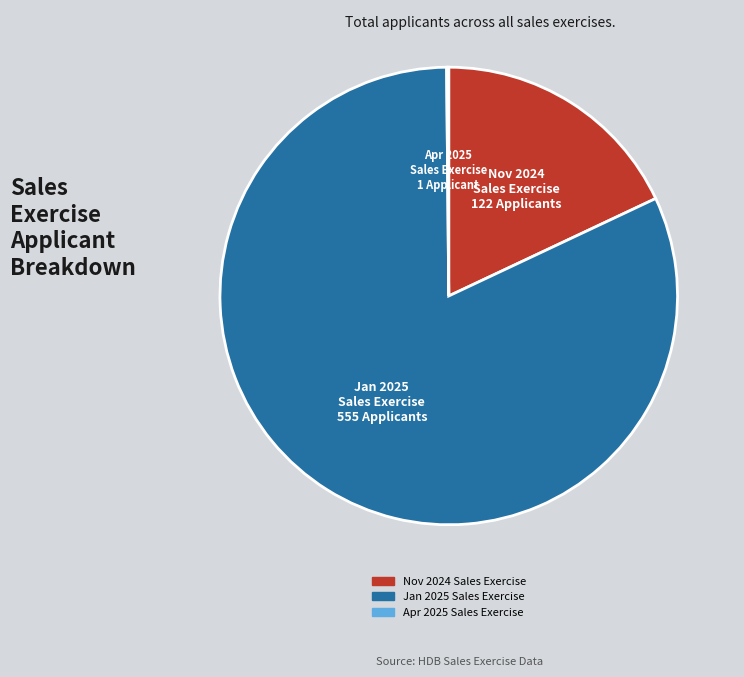

Combined, do Jan 2025 Sales Exercise and Nov 2024 Sales Exercise account for over 50%?

Yes